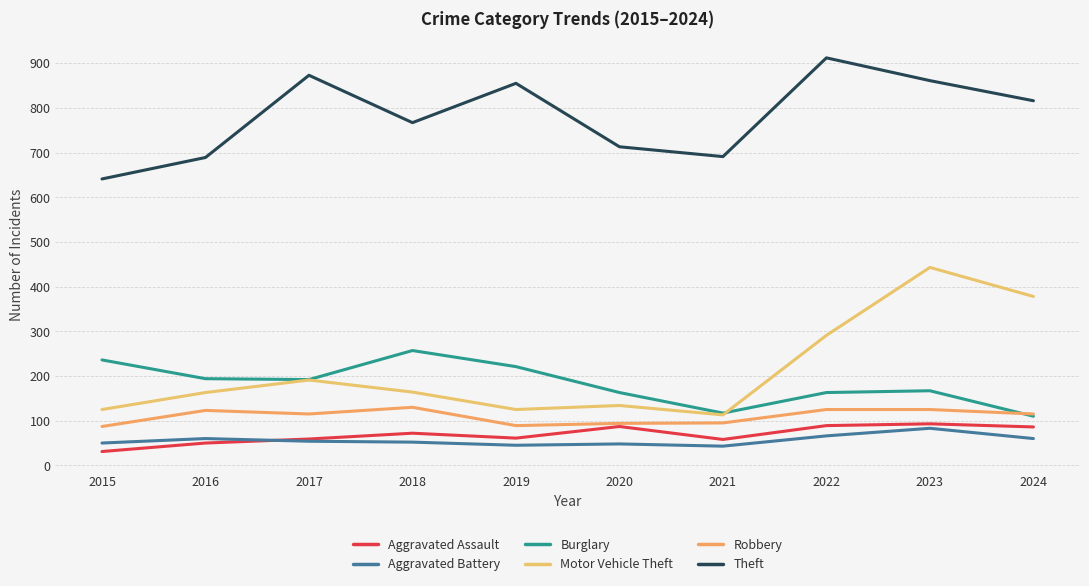

Does the chart have visible grid lines?

Yes